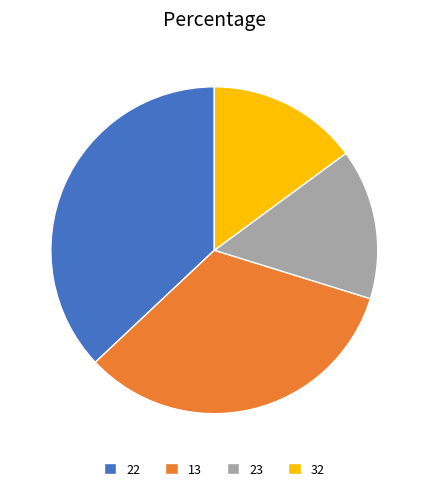

Between 13 and 22, which is larger?

22